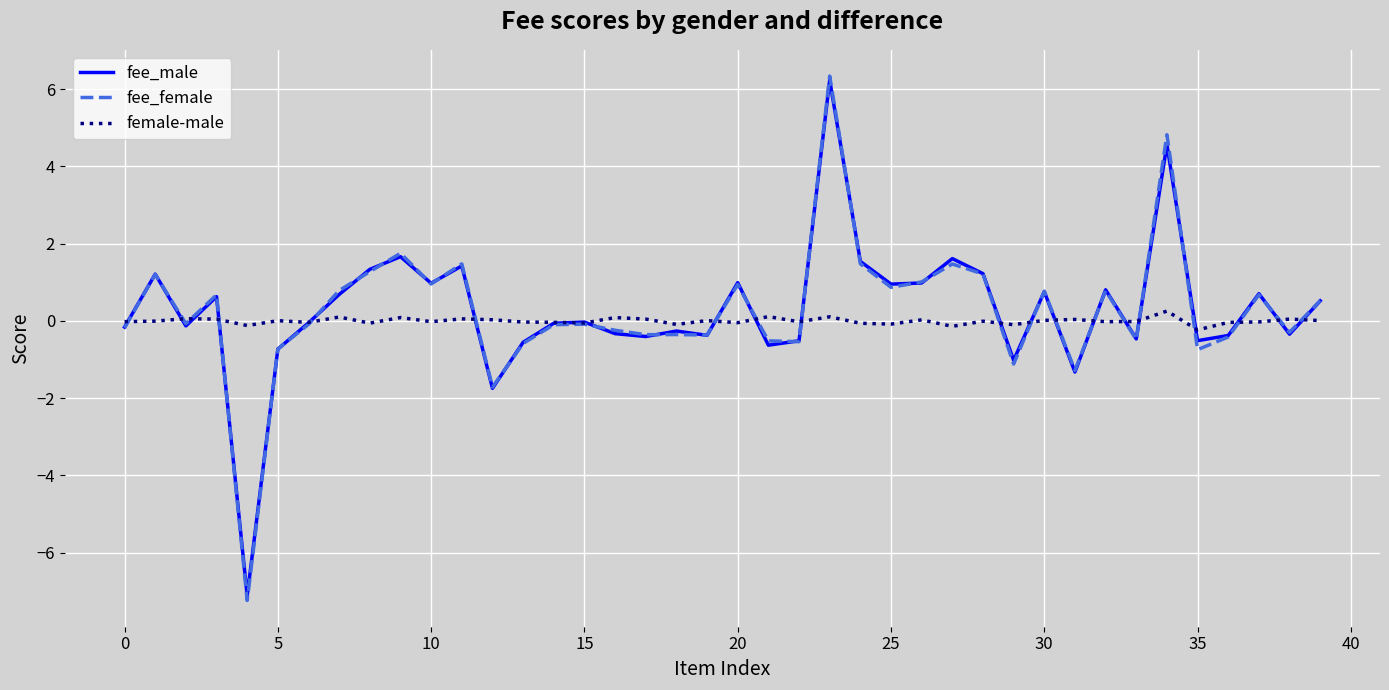

At how many categories does at least one series exceed -2?

40